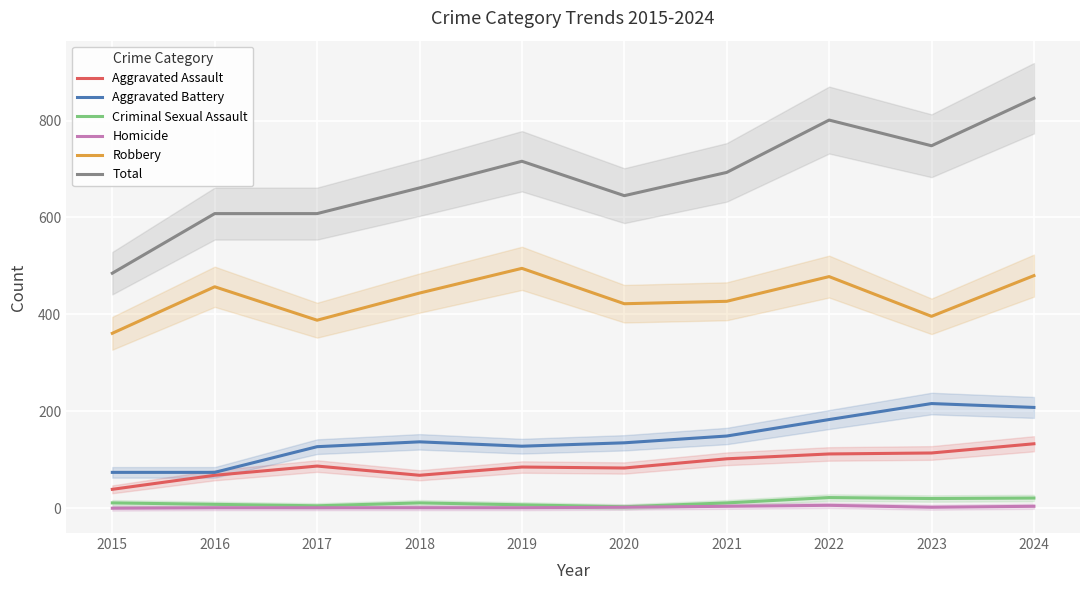

Which has a higher value, 2024 or 2015?

2024